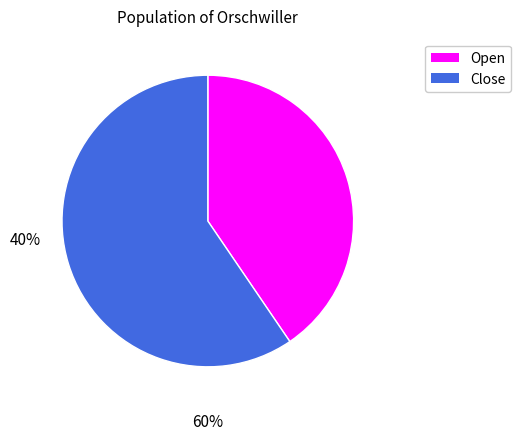

Is there a majority slice in this chart?

Yes